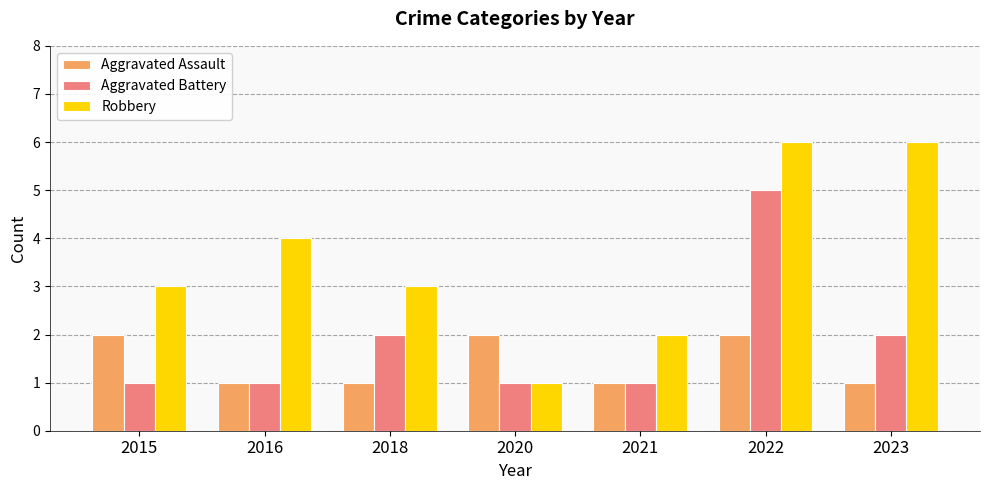

Which series has the largest total across all categories?

Robbery